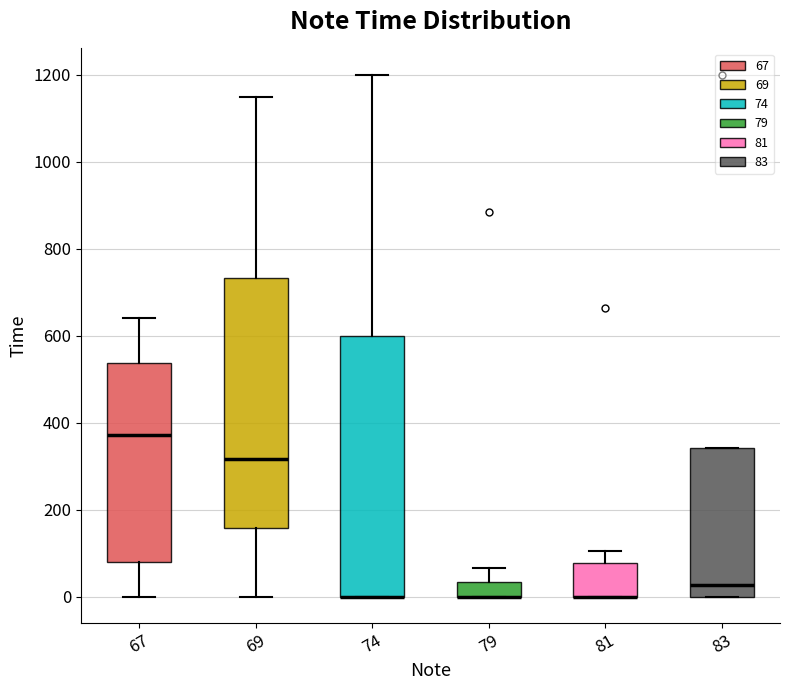

Which box is the tallest, from its lower edge to its upper edge?

74